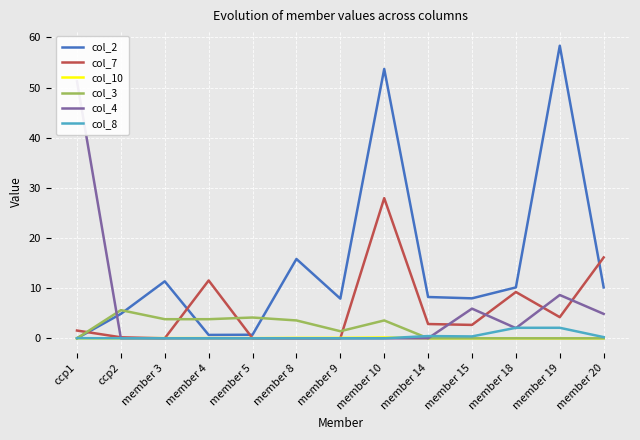

What position from the left is member 18?

11